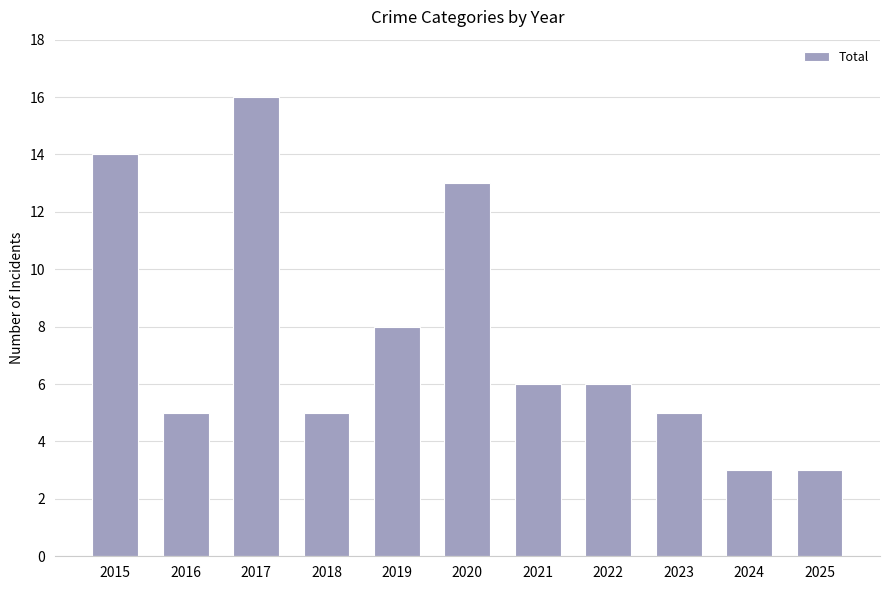

What is the difference between the values at 2024 and 2021?

3